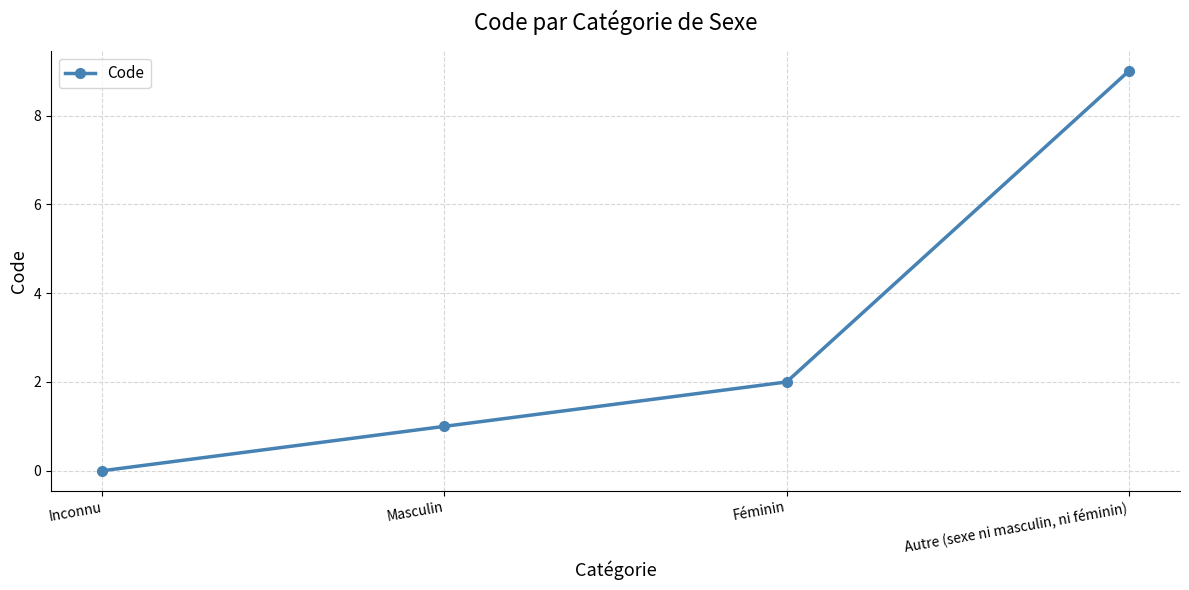

True or false: there are more than 0 points higher than both neighbors.

False